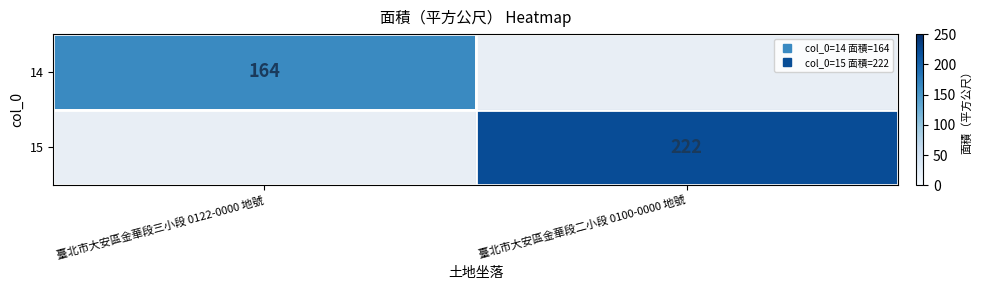

Which category has the highest value across all series?

臺北市大安區金華段二小段 0100-0000 地號